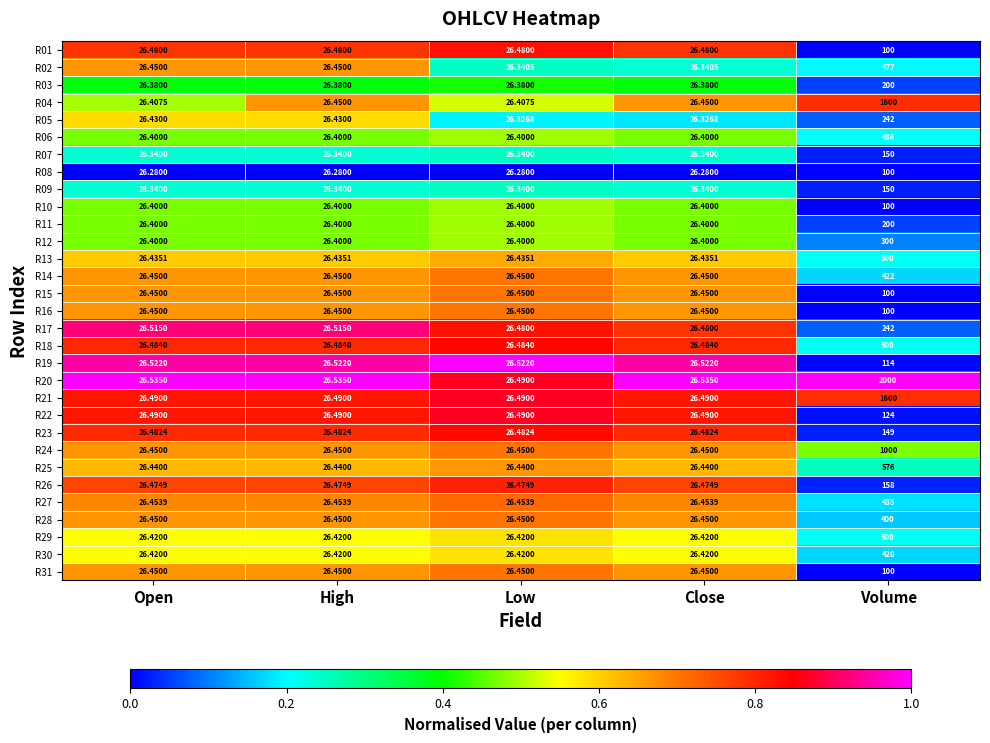

Which category has the highest value across all series?

Volume